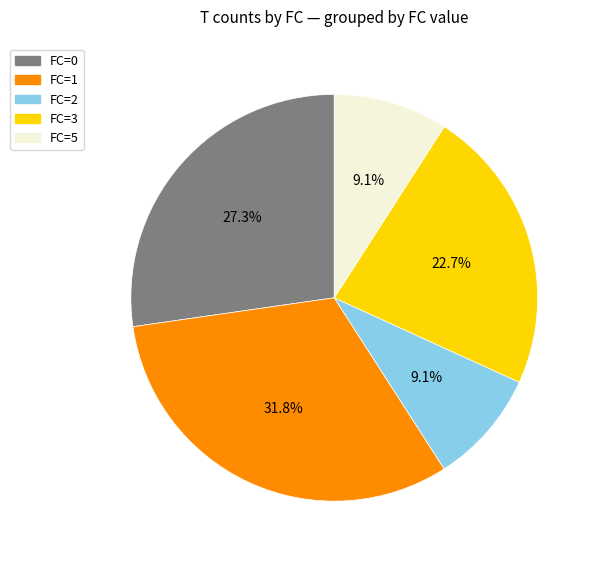

Does any single category account for the majority?

No